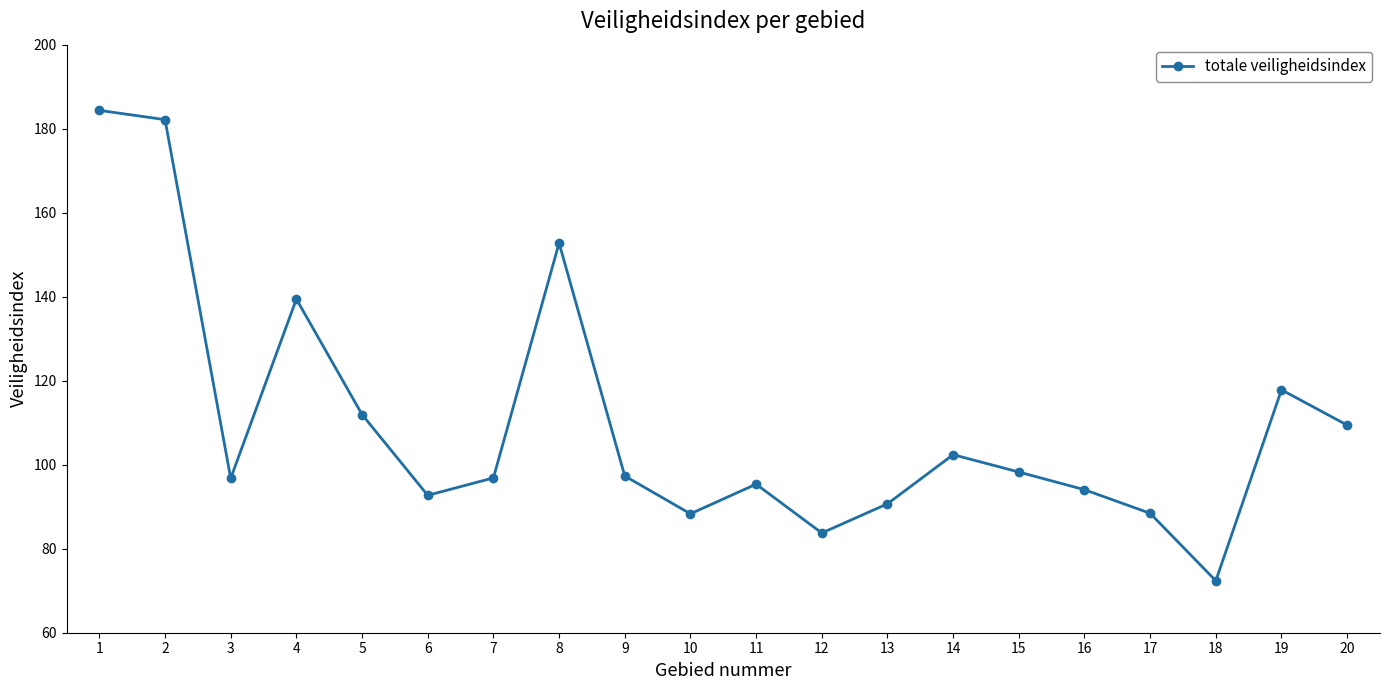

Count the number of data series in this chart.

1